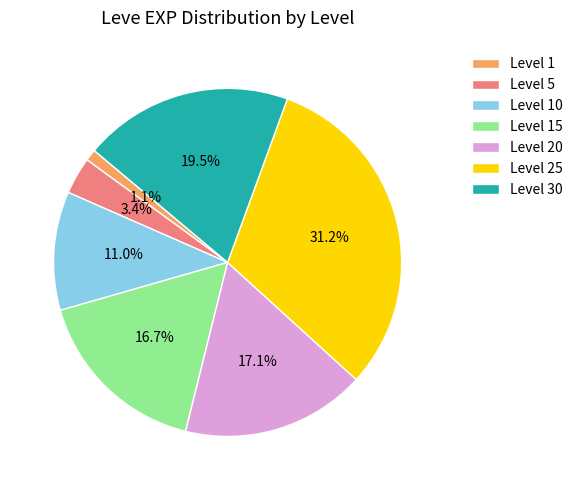

What is the ratio of the value at Level 10 to the value at Level 15?

0.7